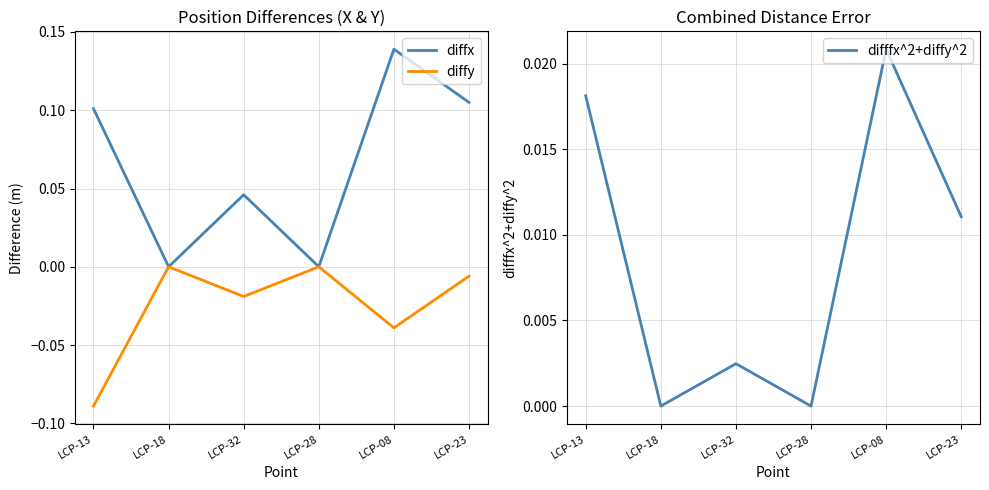

What is the approximate value of diffx at LCP-08?

0.1